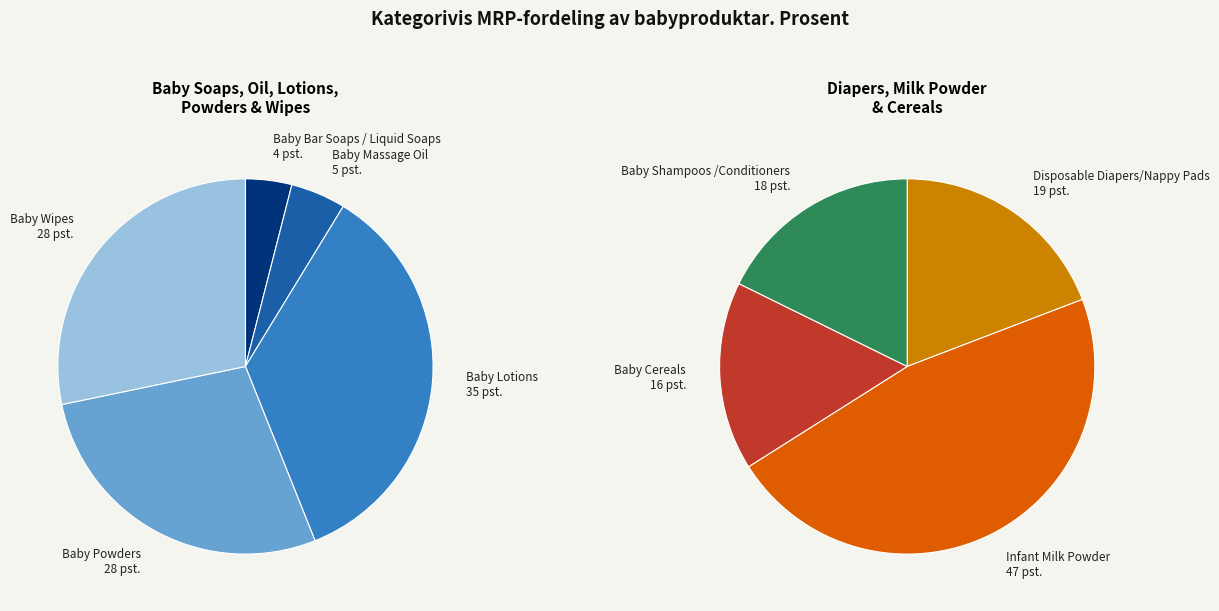

What is the smallest slice in the pie chart?

Baby Bar Soaps / Liquid Soaps